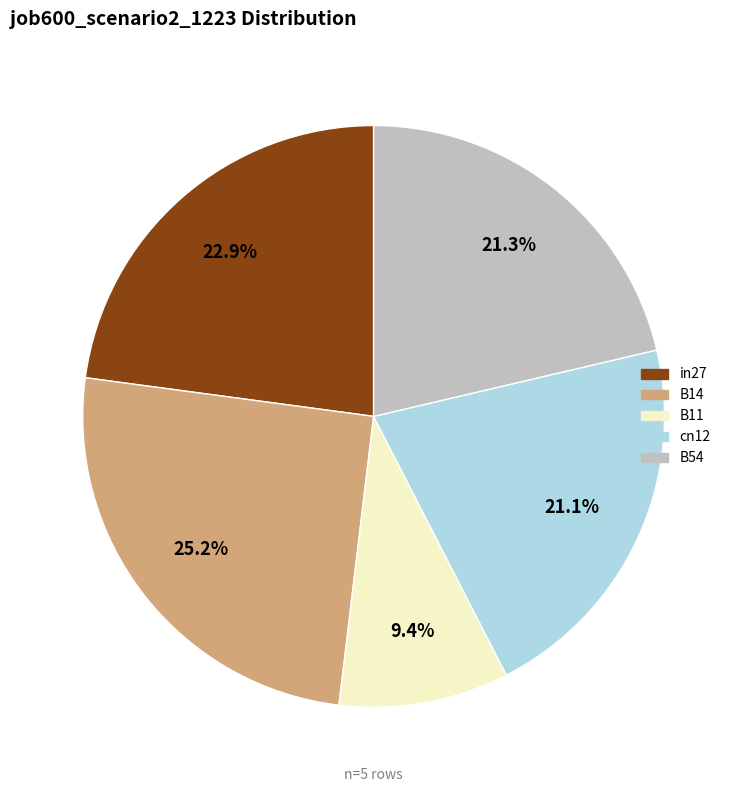

Does B54 represent more than half of the total?

No